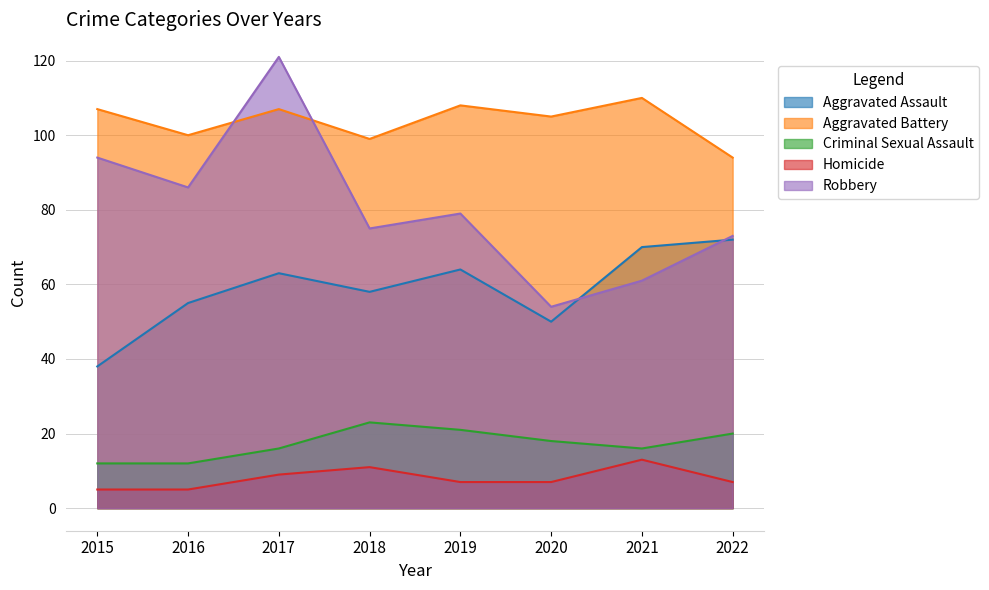

In Homicide, how many points are higher than both neighbors (excluding endpoints)?

2